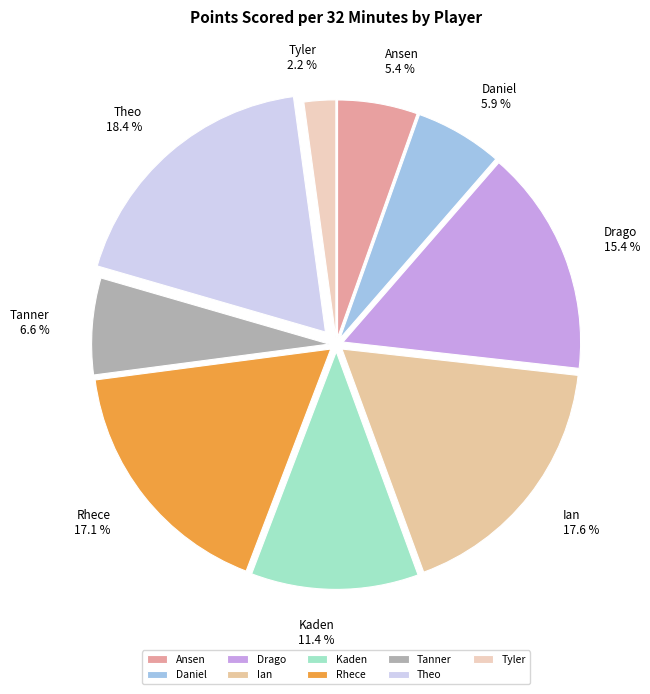

To the nearest percent, what is the difference between the largest and smallest slice percentages?

16%